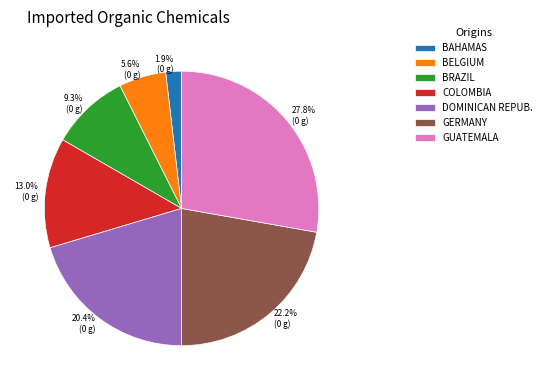

Which has a higher value, BELGIUM or DOMINICAN REPUB.?

DOMINICAN REPUB.